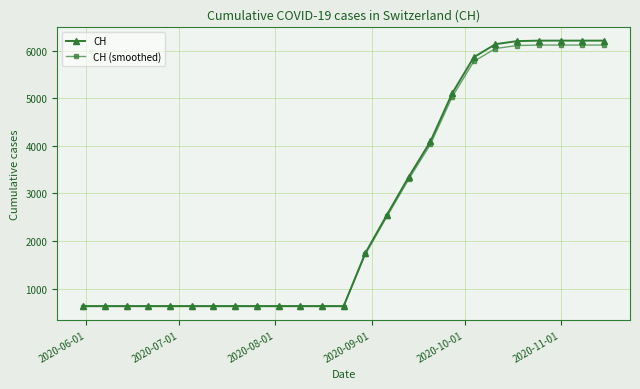

Rank the series by their maximum value, from lowest to highest.

CH (smoothed), CH